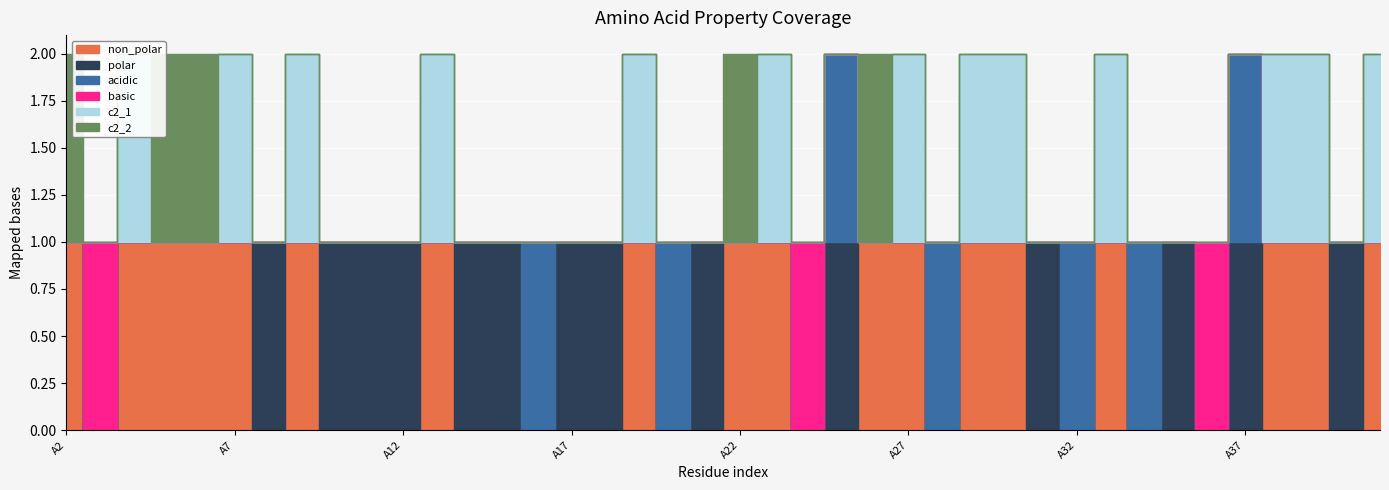

Does the chart display data point markers on the line(s)?

No